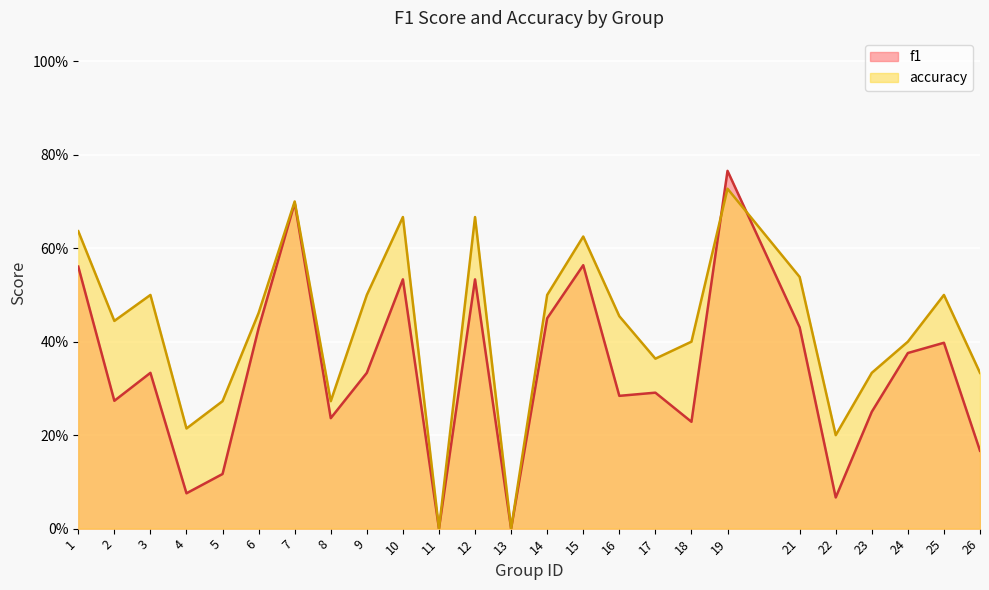

Where do f1 and accuracy first cross each other?

18 and 19